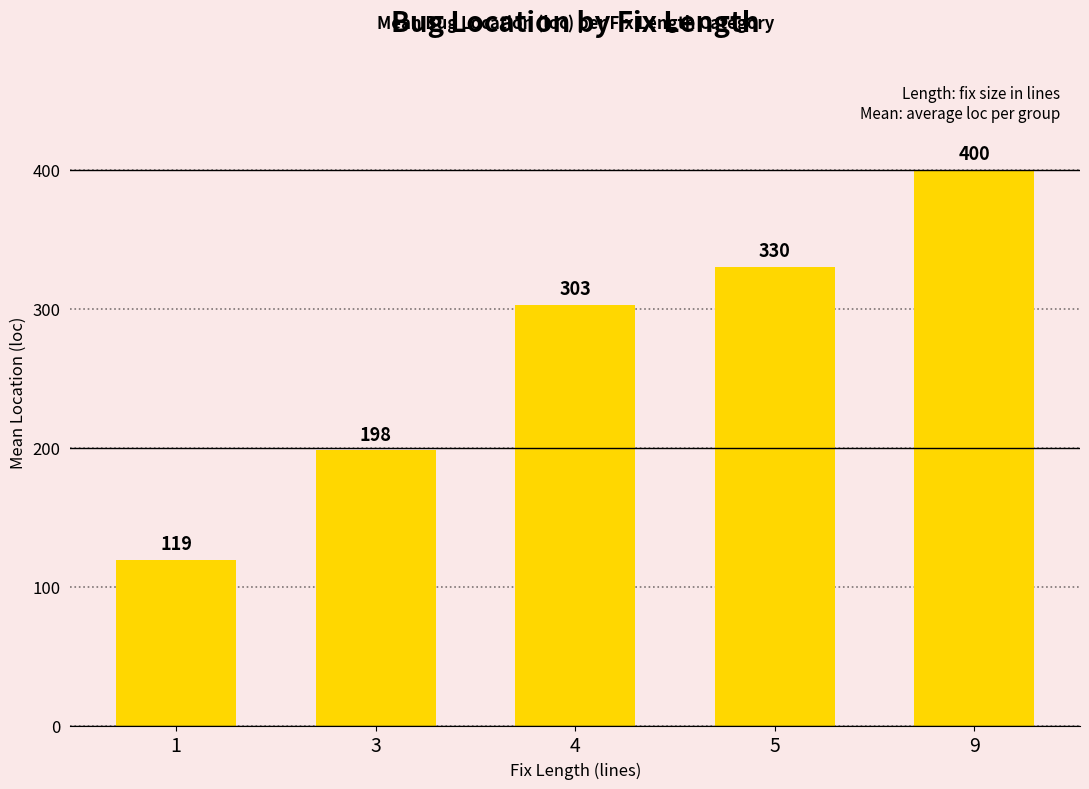

Does the chart contain any negative values?

No